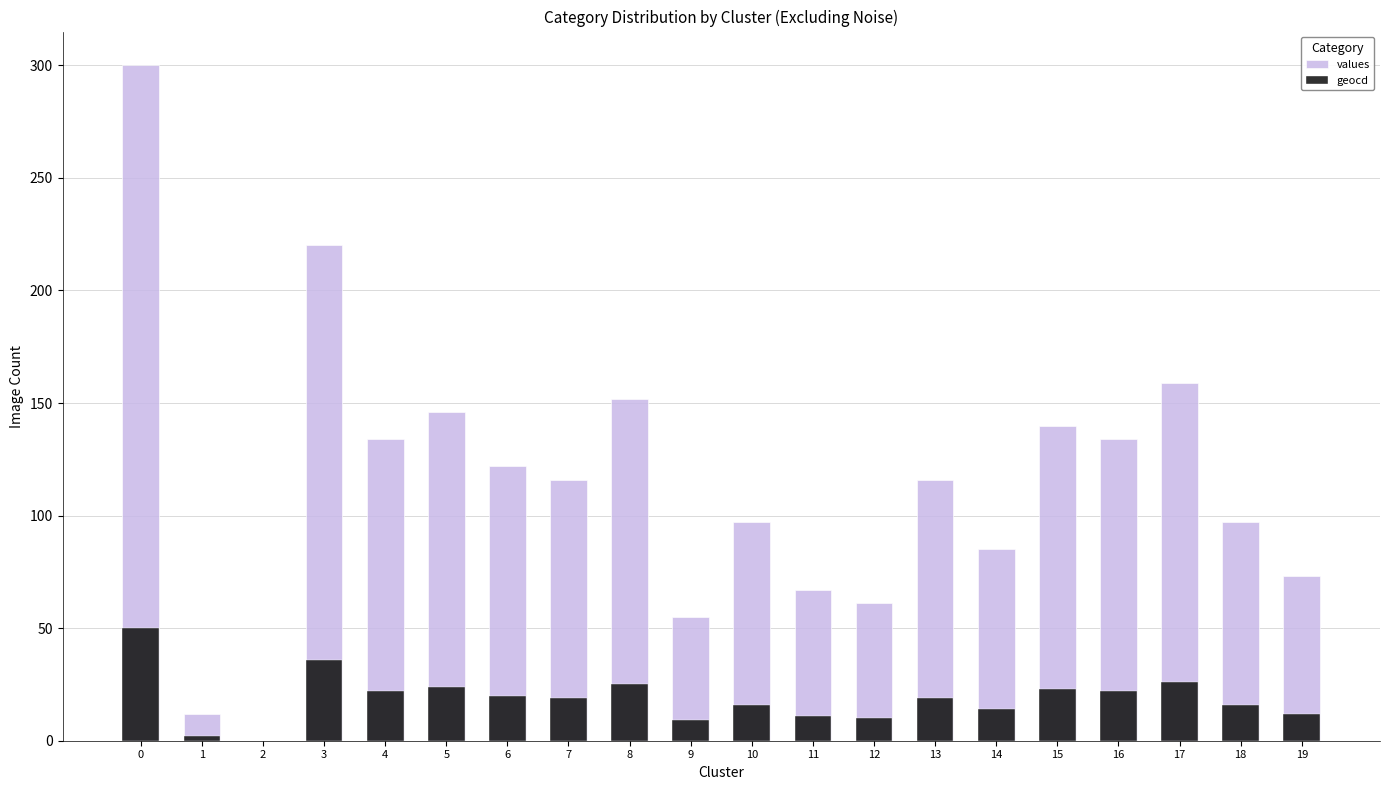

The values series shows 19 at 12. True or false?

False